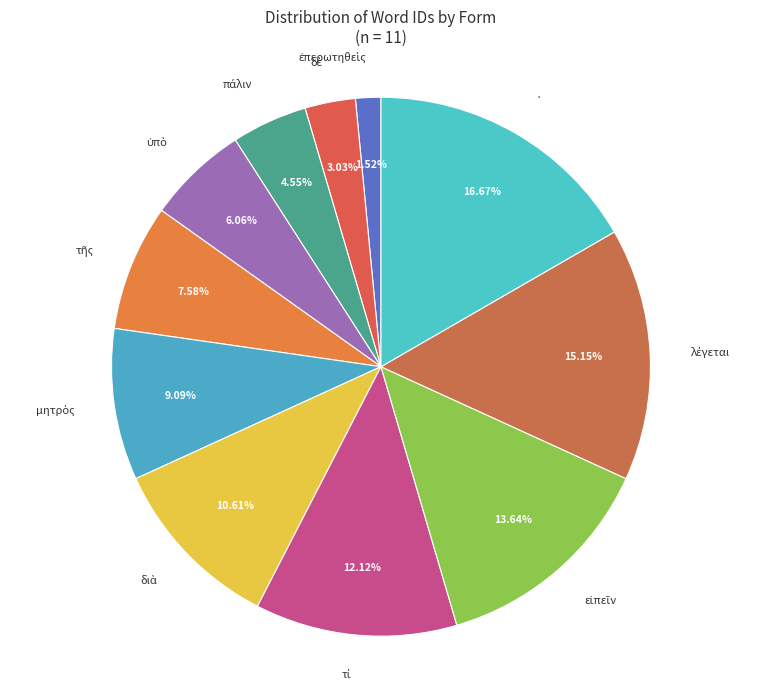

To the nearest percent, what portion does · represent?

17%